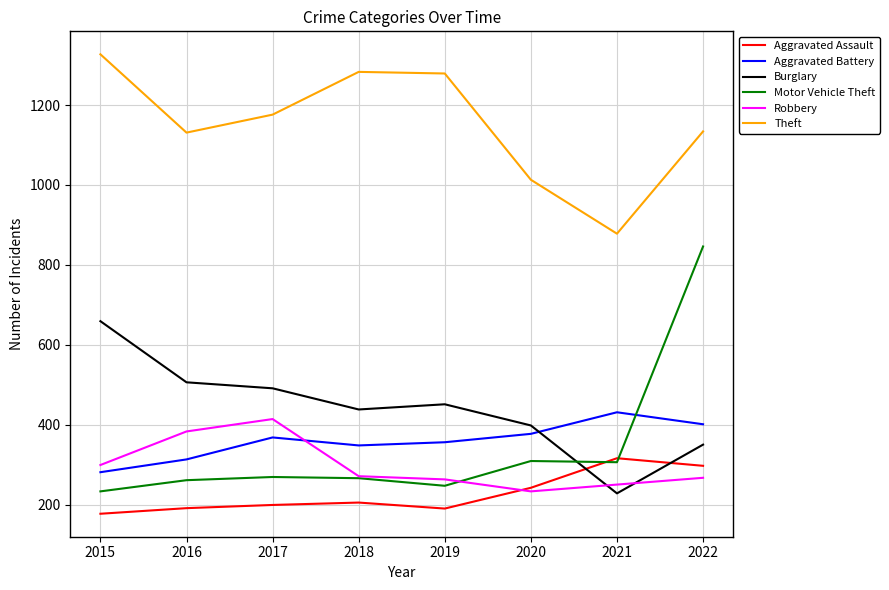

True or false: Theft and Aggravated Assault cross at least once.

False